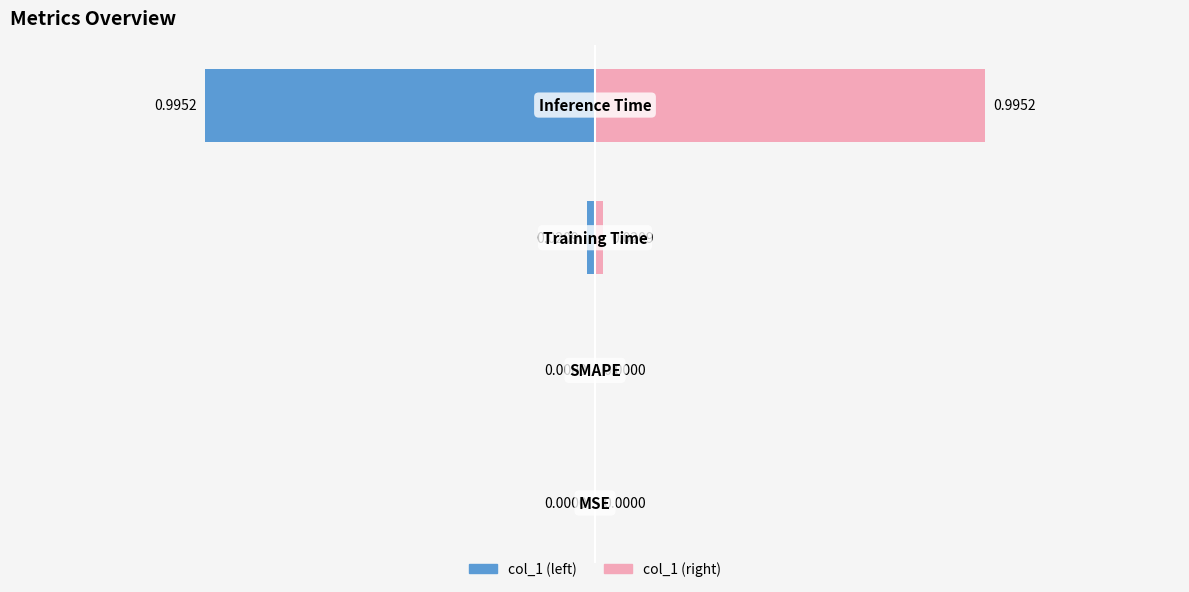

Does the chart contain stacked bars?

No